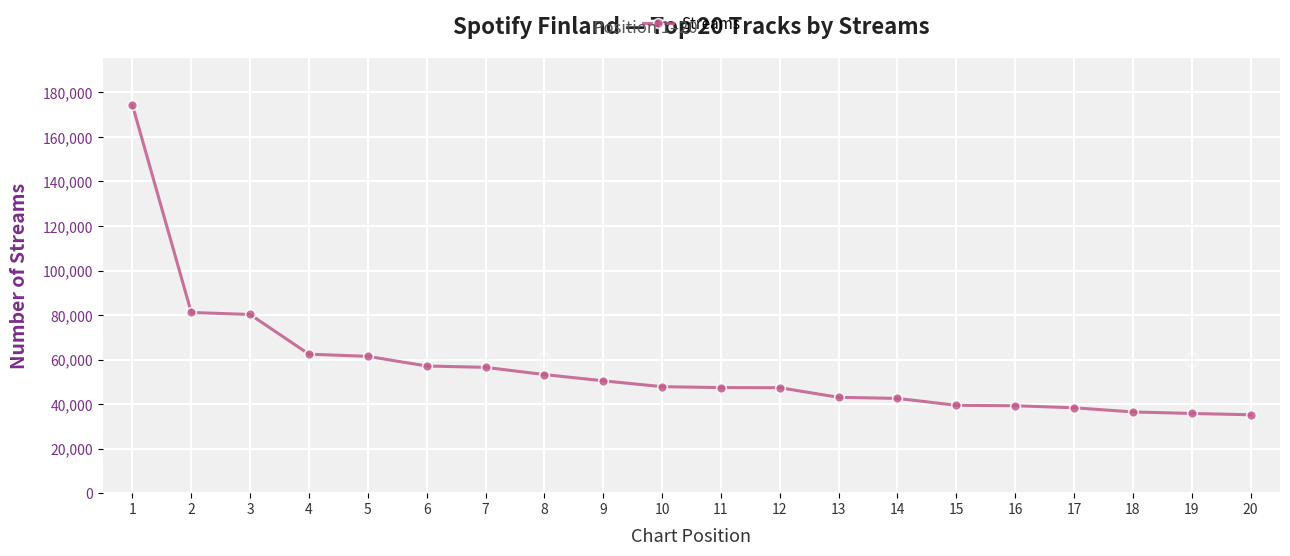

What is the greatest value displayed?

174347